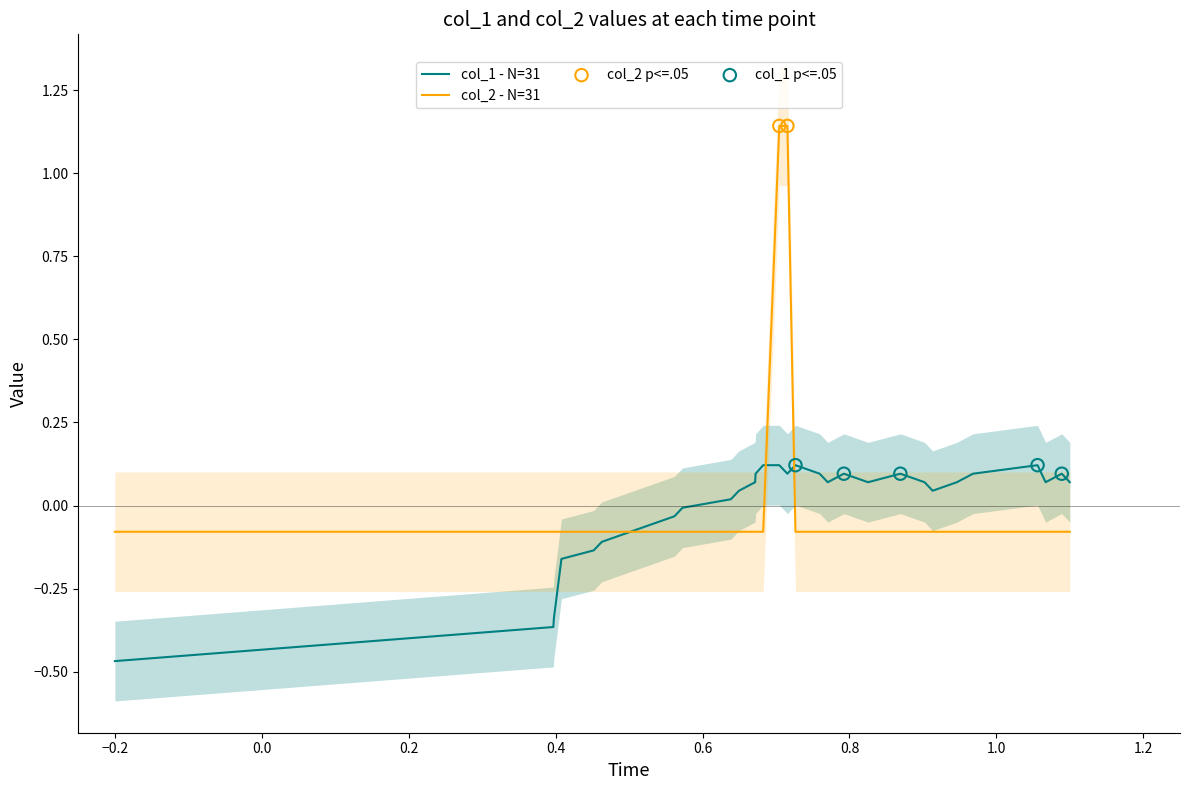

Which series contains the highest Y value?

col_2